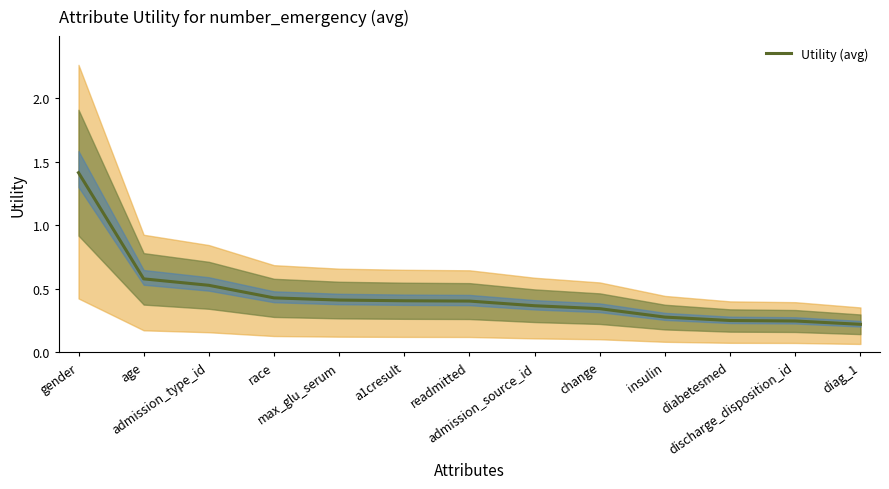

What is the label of the 7th point from the right?

readmitted